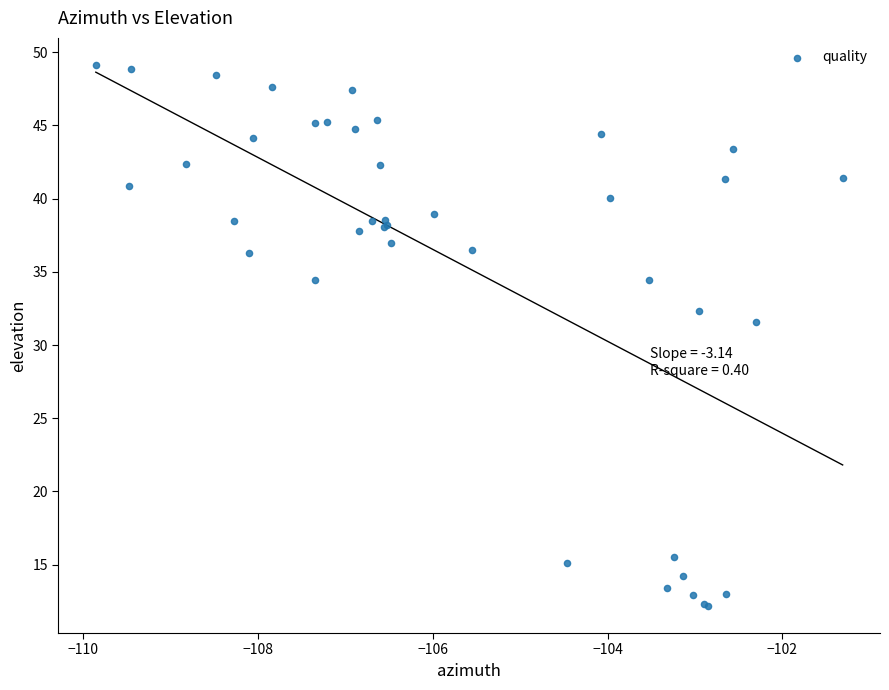

What Y value in the scatter plot is closest to 30?

31.6